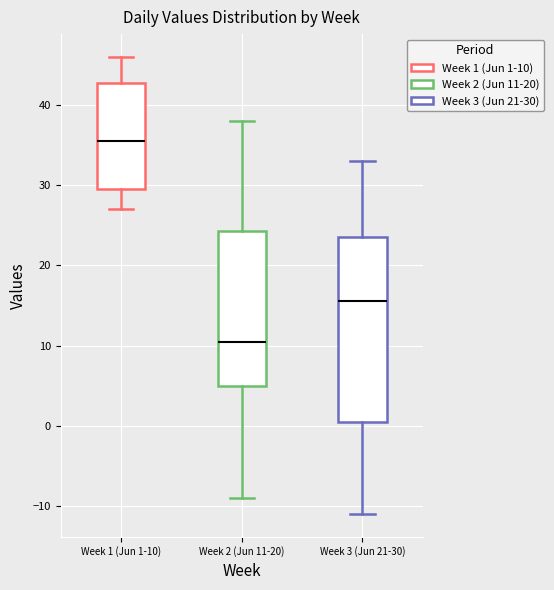

Which box is the tallest, from its lower edge to its upper edge?

Week 3 (Jun 21-30)